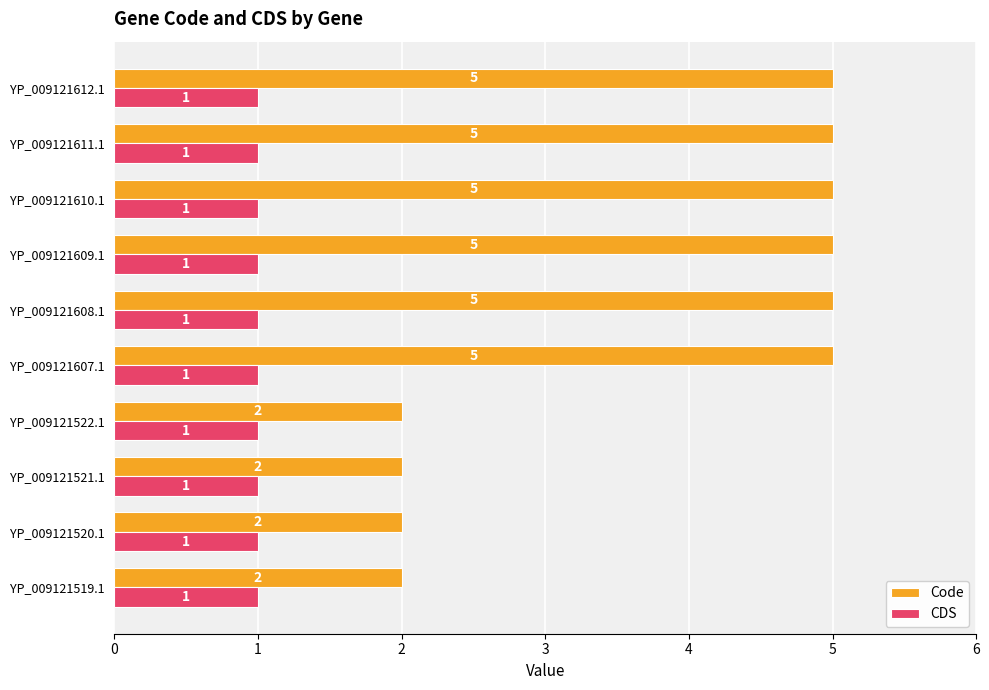

What is the sum of all CDS values?

10